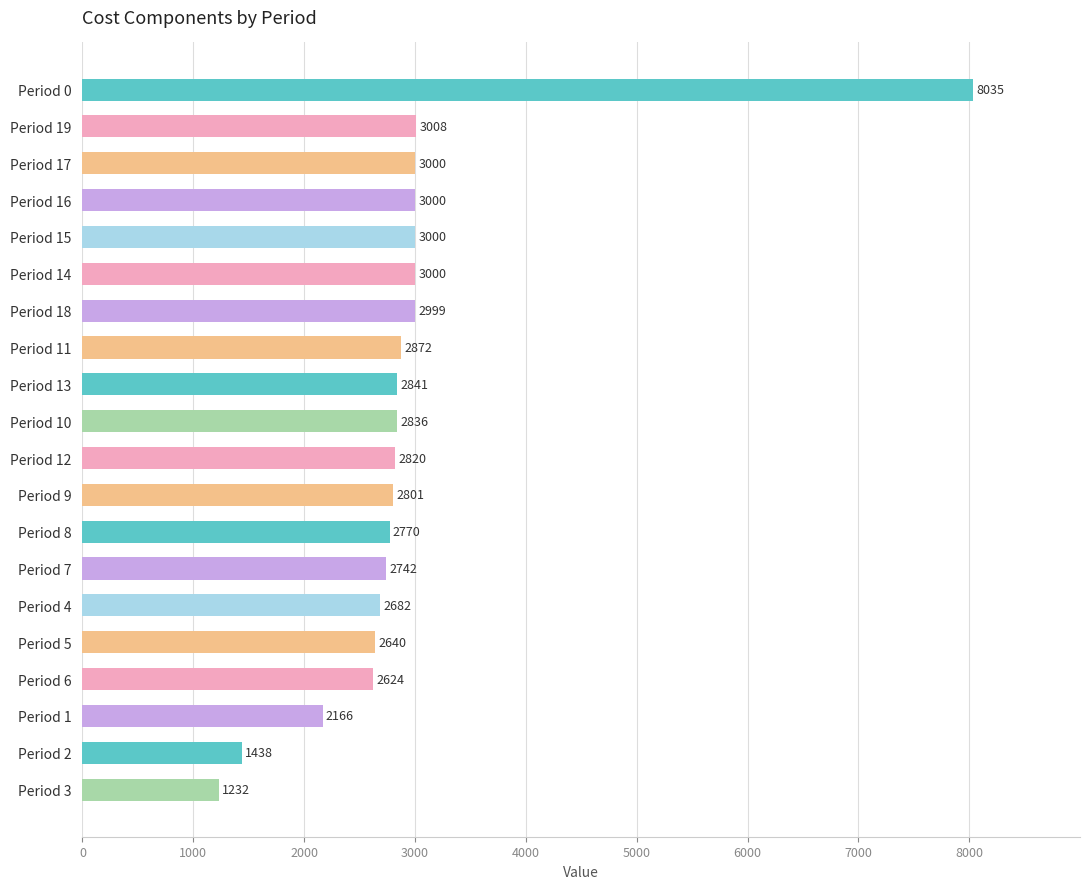

Count the number of data series in this chart.

1